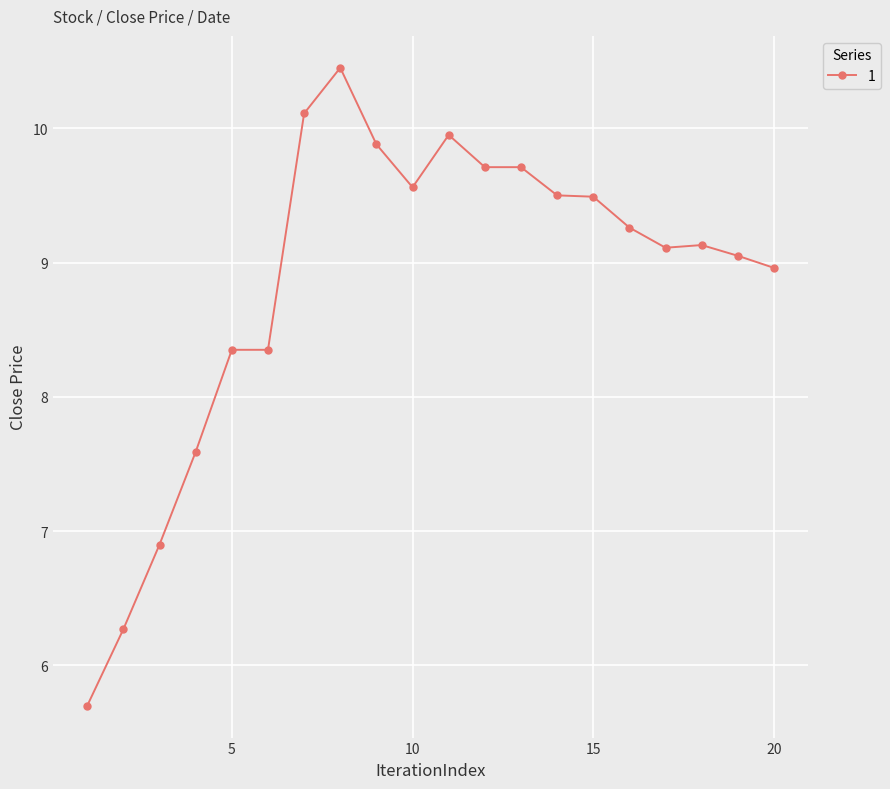

What is the sum of all values?

177.0